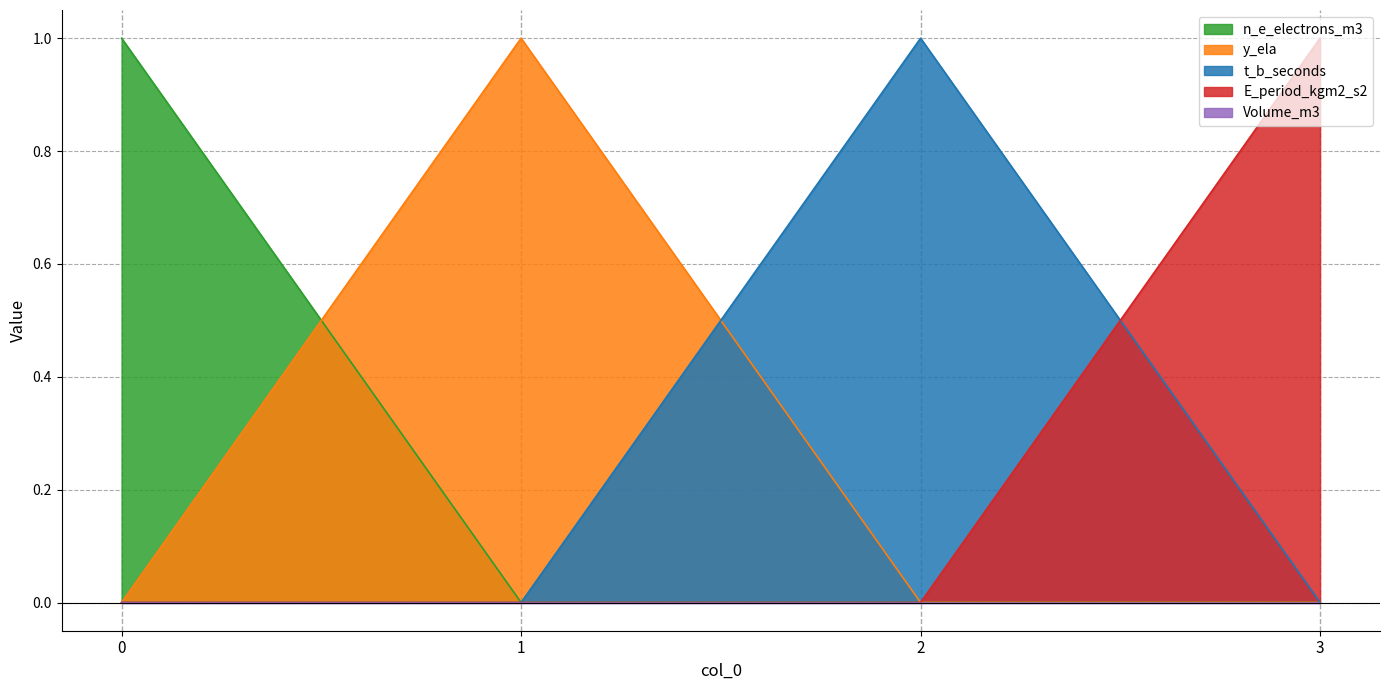

True or false: t_b_seconds has a value of 0 at 1.

True